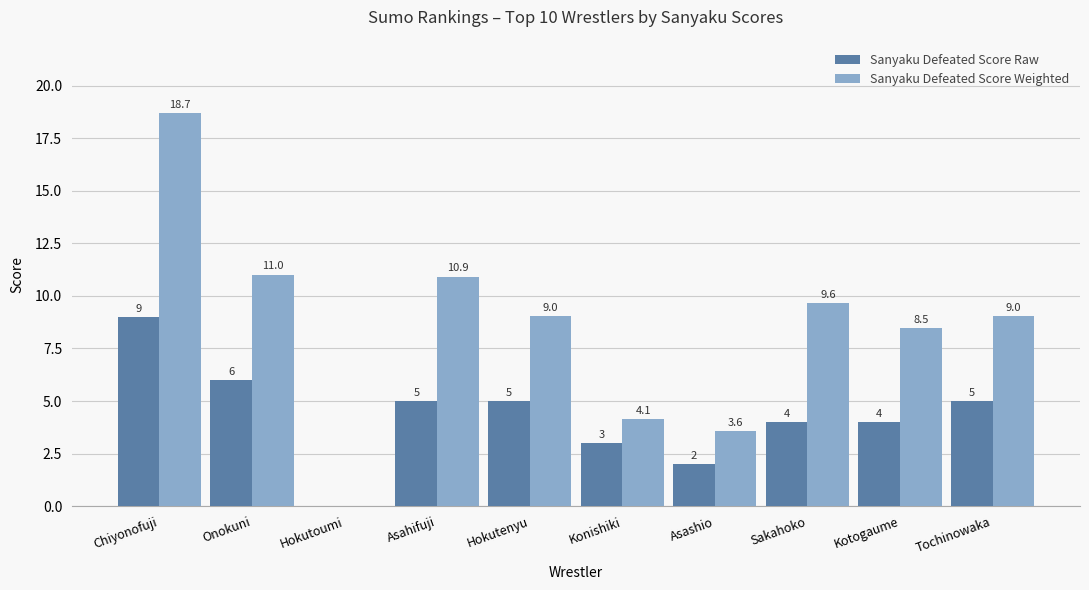

At which category is the sum across all series the highest?

Chiyonofuji